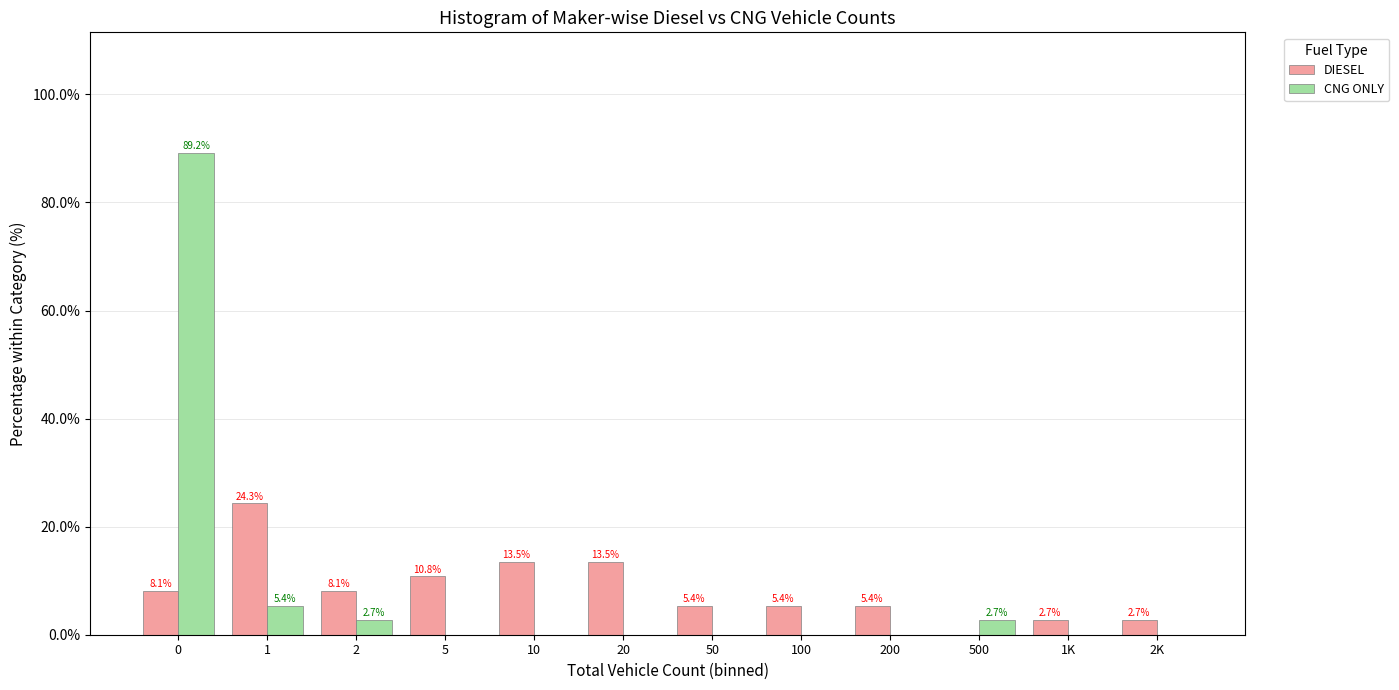

Reading left to right, what are all the values shown in this chart?

DIESEL: 0=8.1	1=24.3	2=8.1	5=10.8	10=13.5	20=13.5	50=5.4	100=5.4	200=5.4	500=0.0	1K=2.7	2K=2.7
CNG ONLY: 0=89.2	1=5.4	2=2.7	5=0.0	10=0.0	20=0.0	50=0.0	100=0.0	200=0.0	500=2.7	1K=0.0	2K=0.0